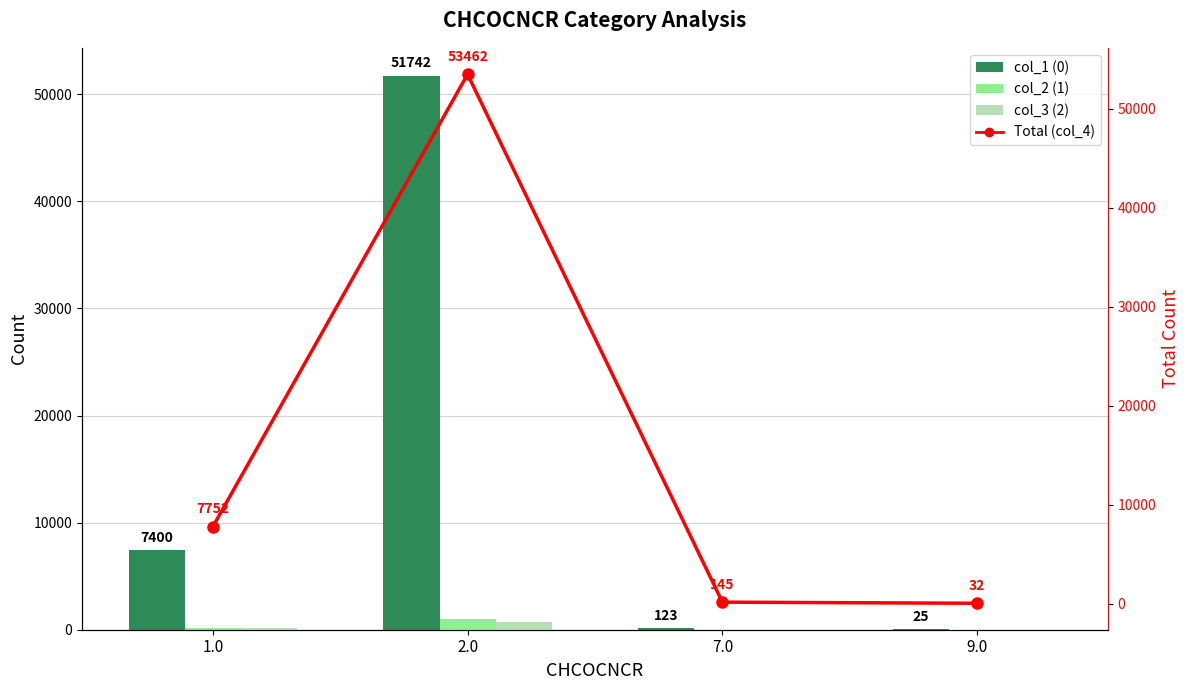

Reading left to right, what are all the values shown in this chart?

col_1 (0): 7400	51742	123	25
col_2 (1): 206	1029	12	3
col_3 (2): 146	691	10	4
Total (col_4): 7752	53462	145	32